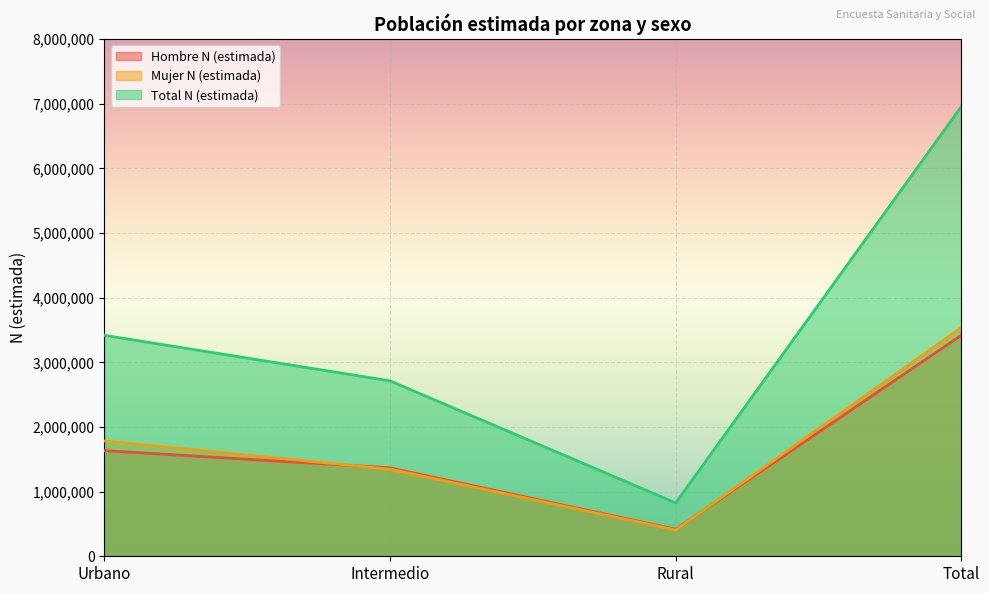

How many data points does each series have?

4